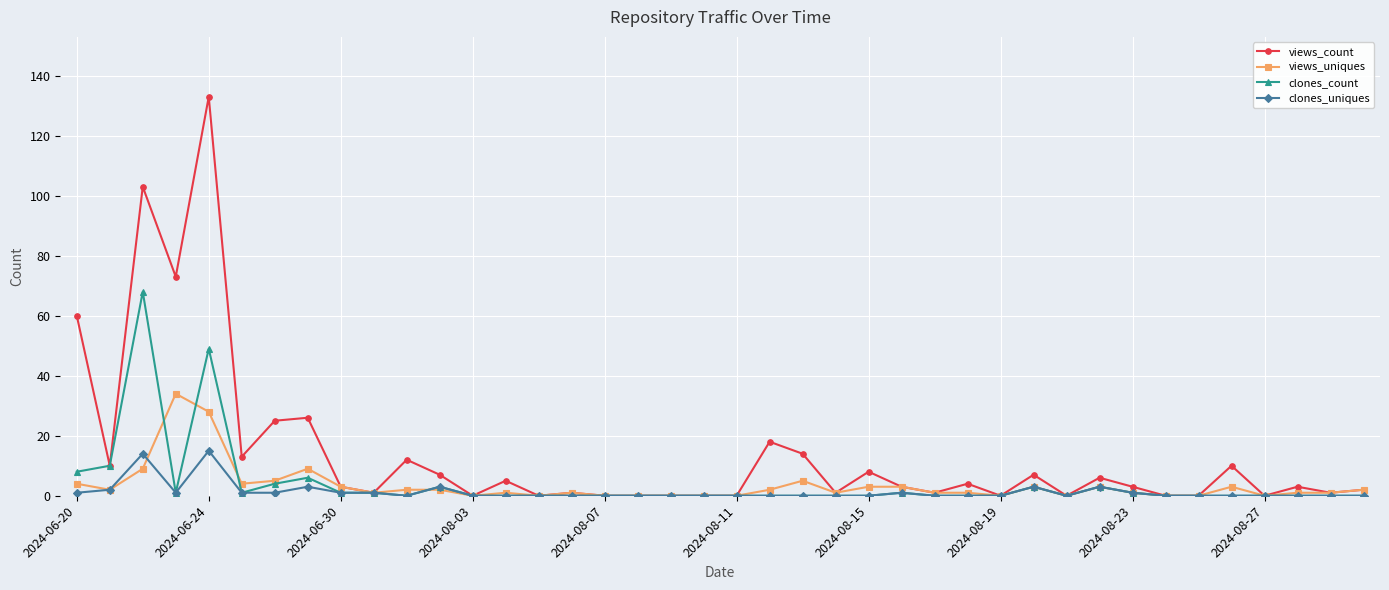

True or false: views_uniques has more than 2 interior local peaks.

True